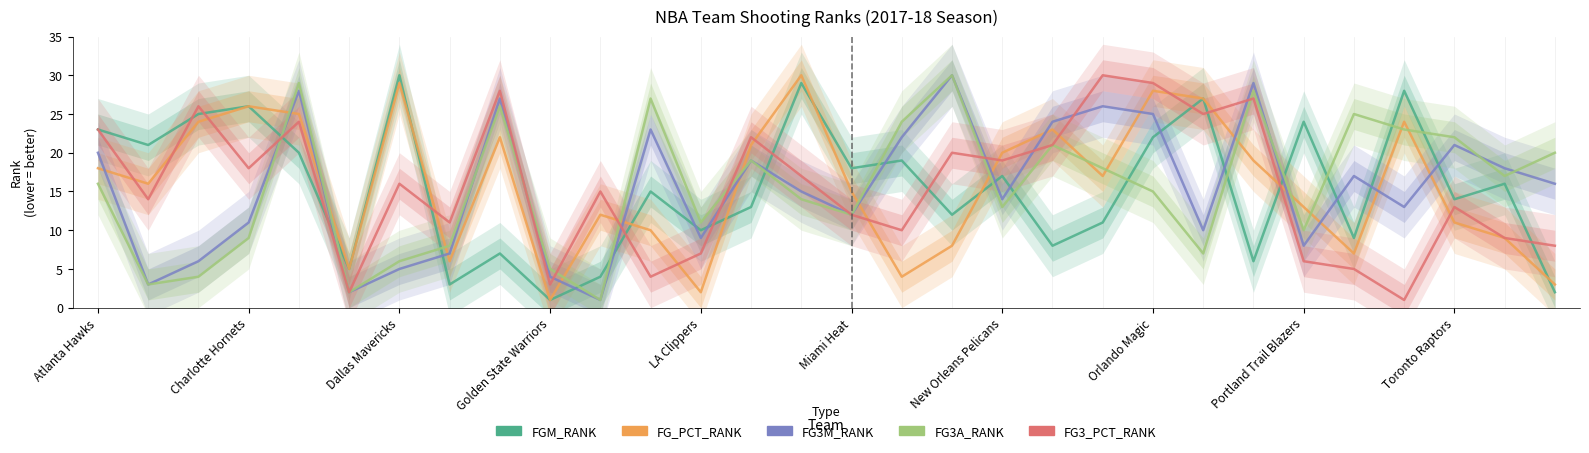

What is the difference between the FGM_RANK values at New York Knicks and Denver Nuggets?

5